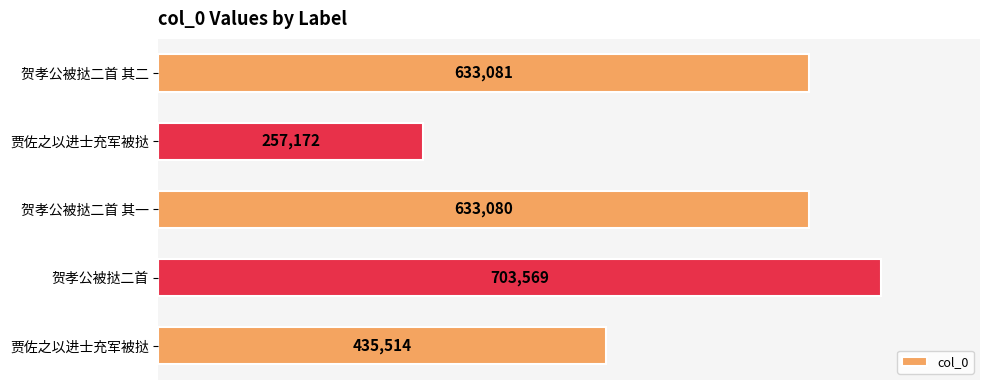

Count the number of categories in the chart.

5